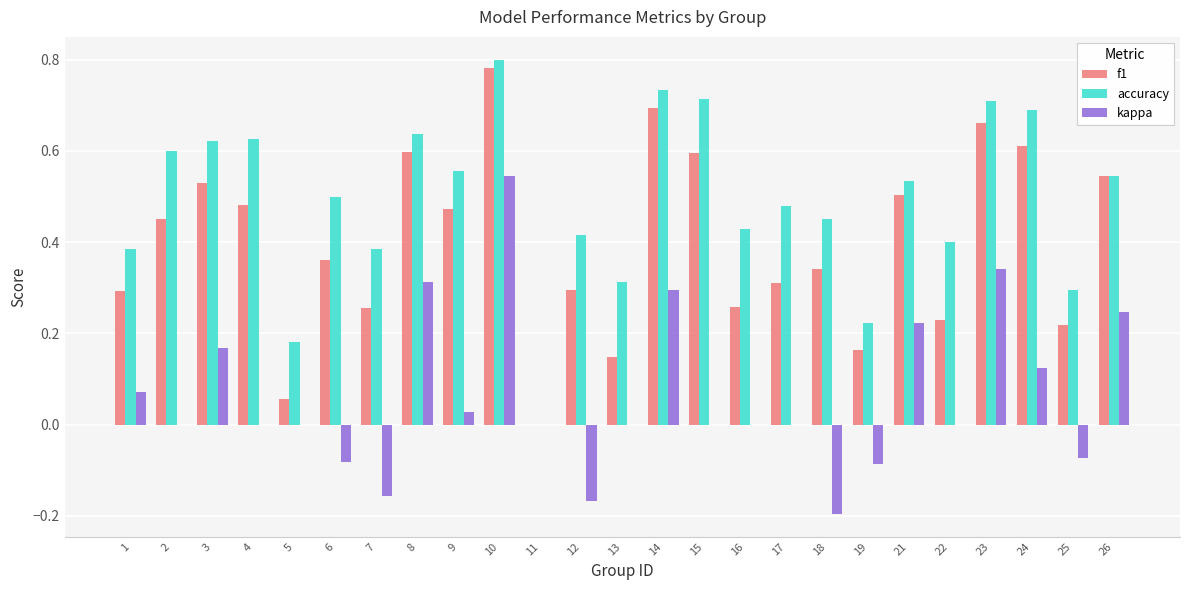

What is the sum of all accuracy values?

12.2